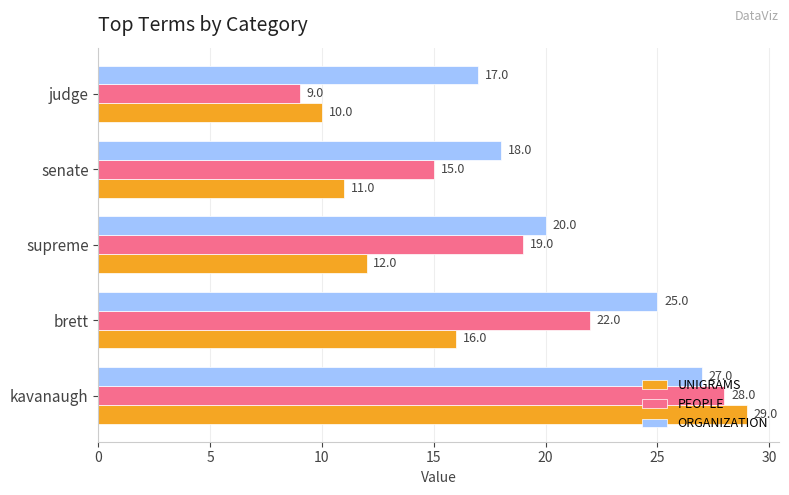

List the series in order of their peak value, lowest first.

ORGANIZATION, PEOPLE, UNIGRAMS